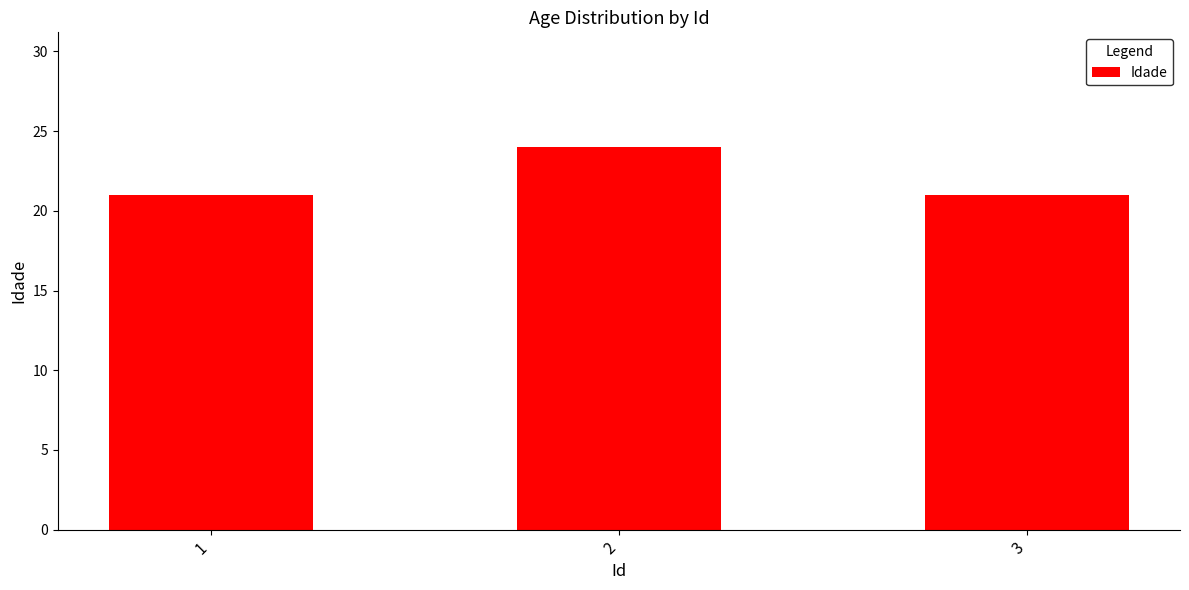

What is the sum of the values at 1 and 3?

42